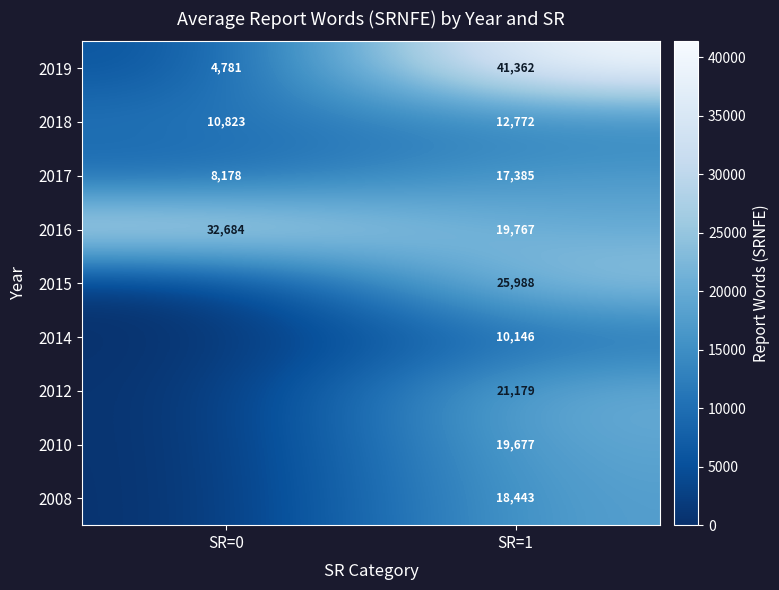

What is the sum of the 2017 values at SR=1 and SR=0?

25563